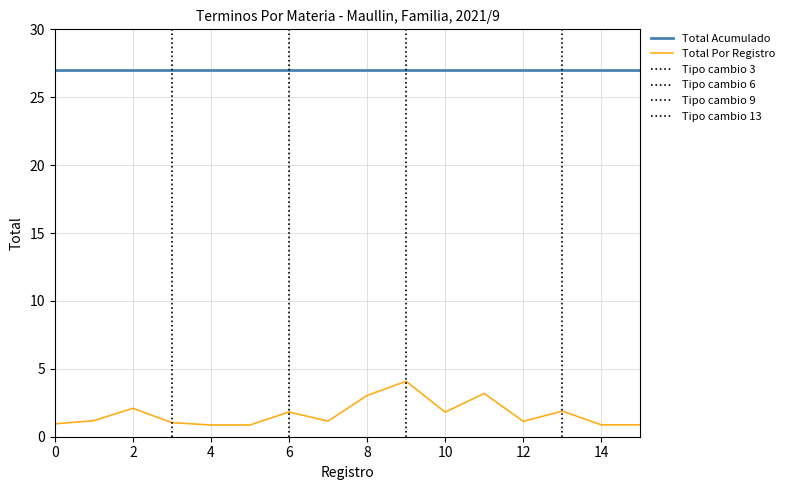

True or false: Total Acumulado and Total Por Registro cross at least once.

False